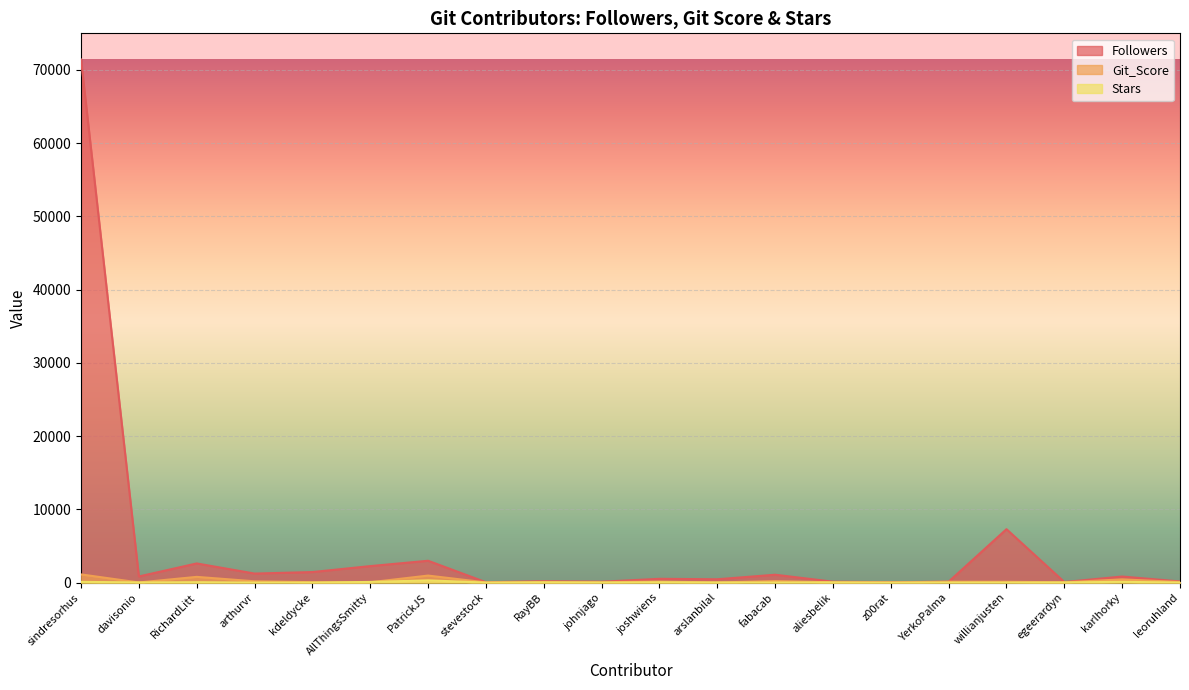

At which label does Git_Score first exceed 82?

sindresorhus